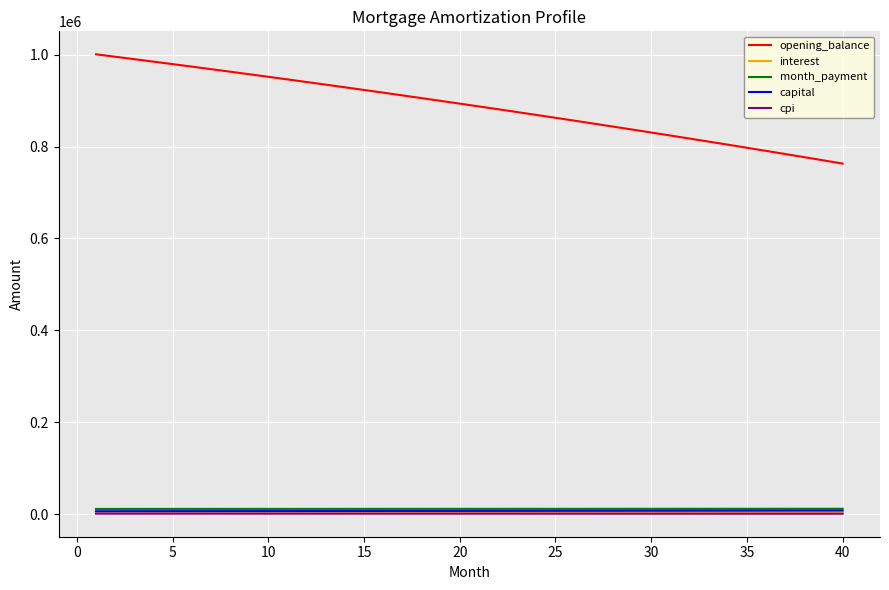

True or false: capital and opening_balance intersect in this chart.

False